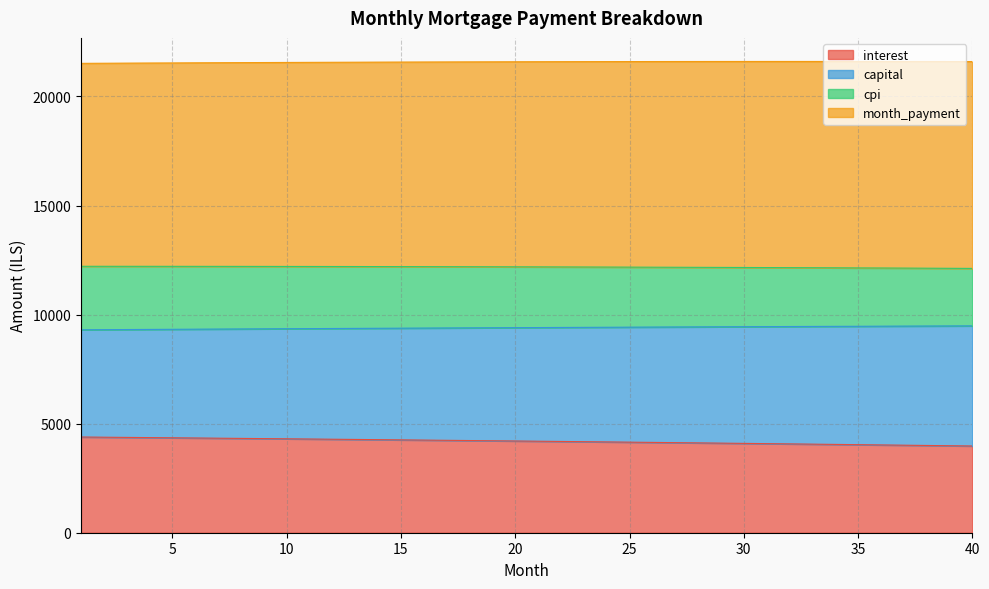

What is the lowest value of the interest series?

3975.8